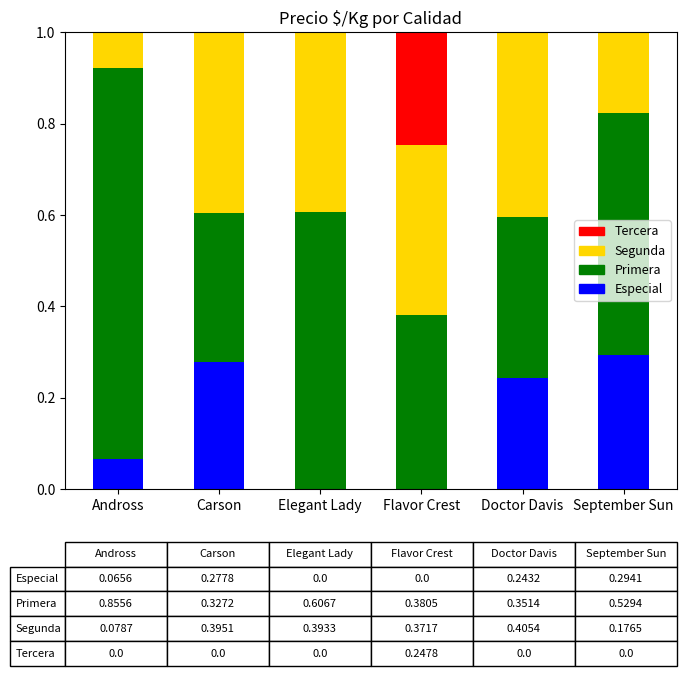

Are the bars grouped side by side (vs. stacked)?

No